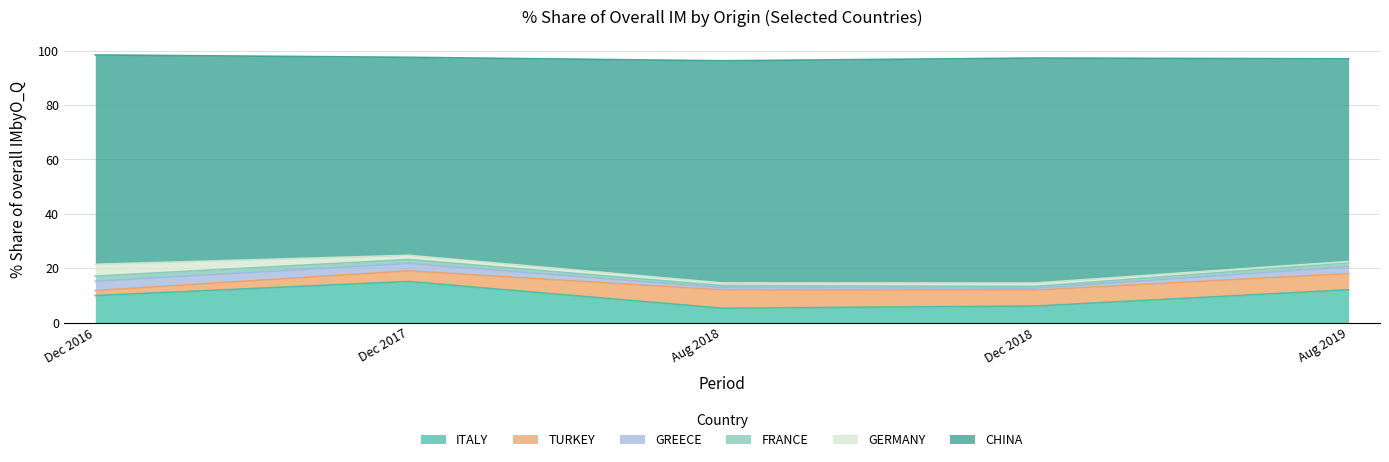

Does the chart have visible grid lines?

Yes